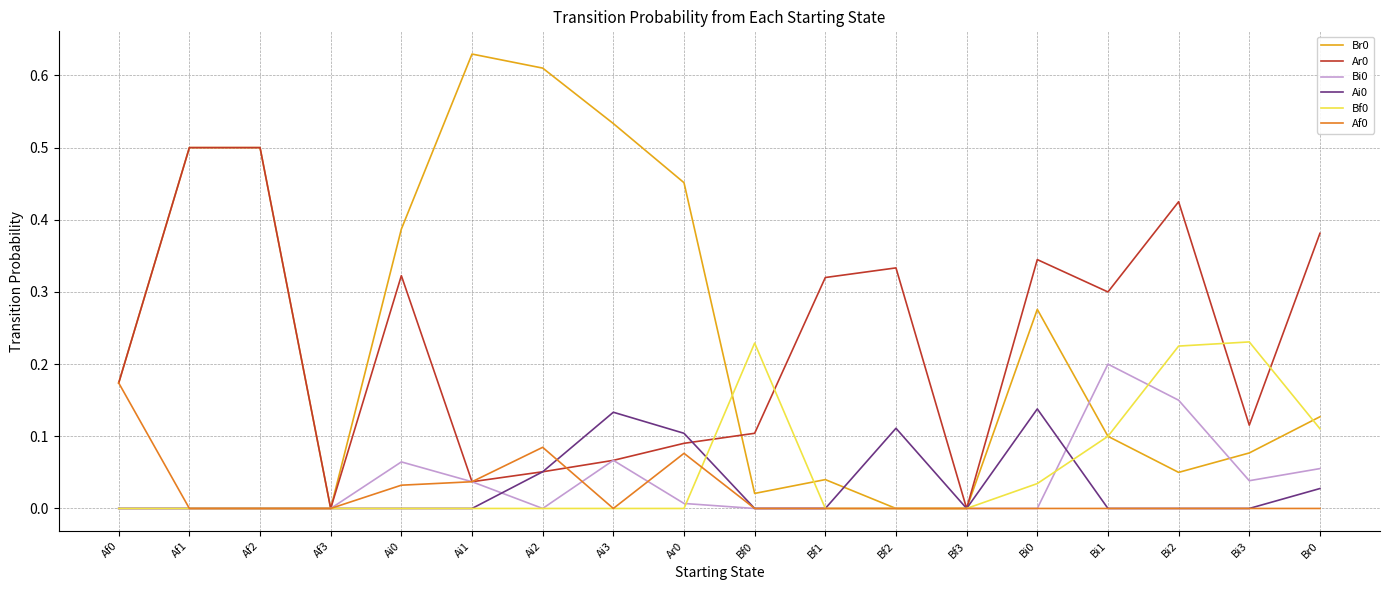

What is the total value across all series at Br0?

0.7